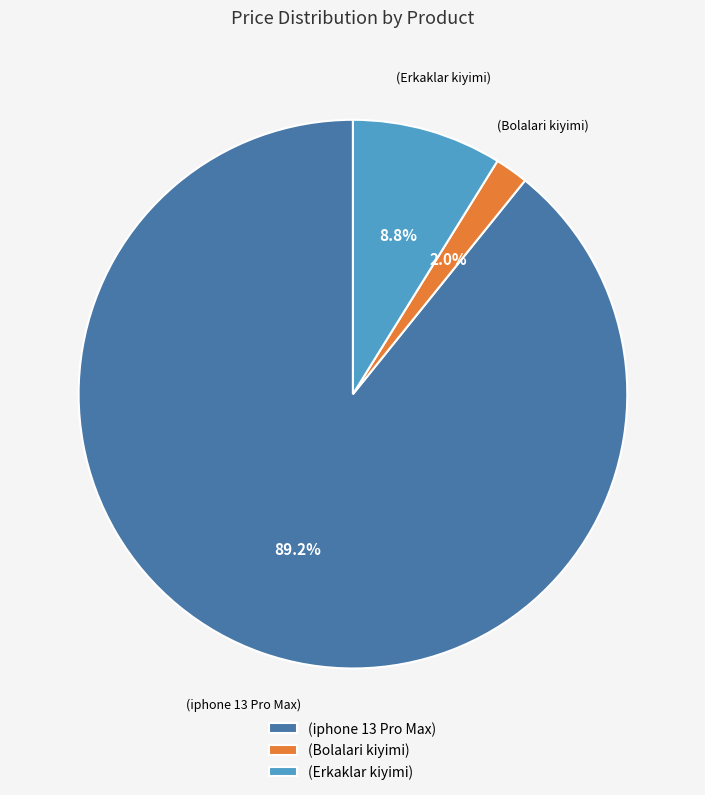

Count the number of slices in the pie.

3